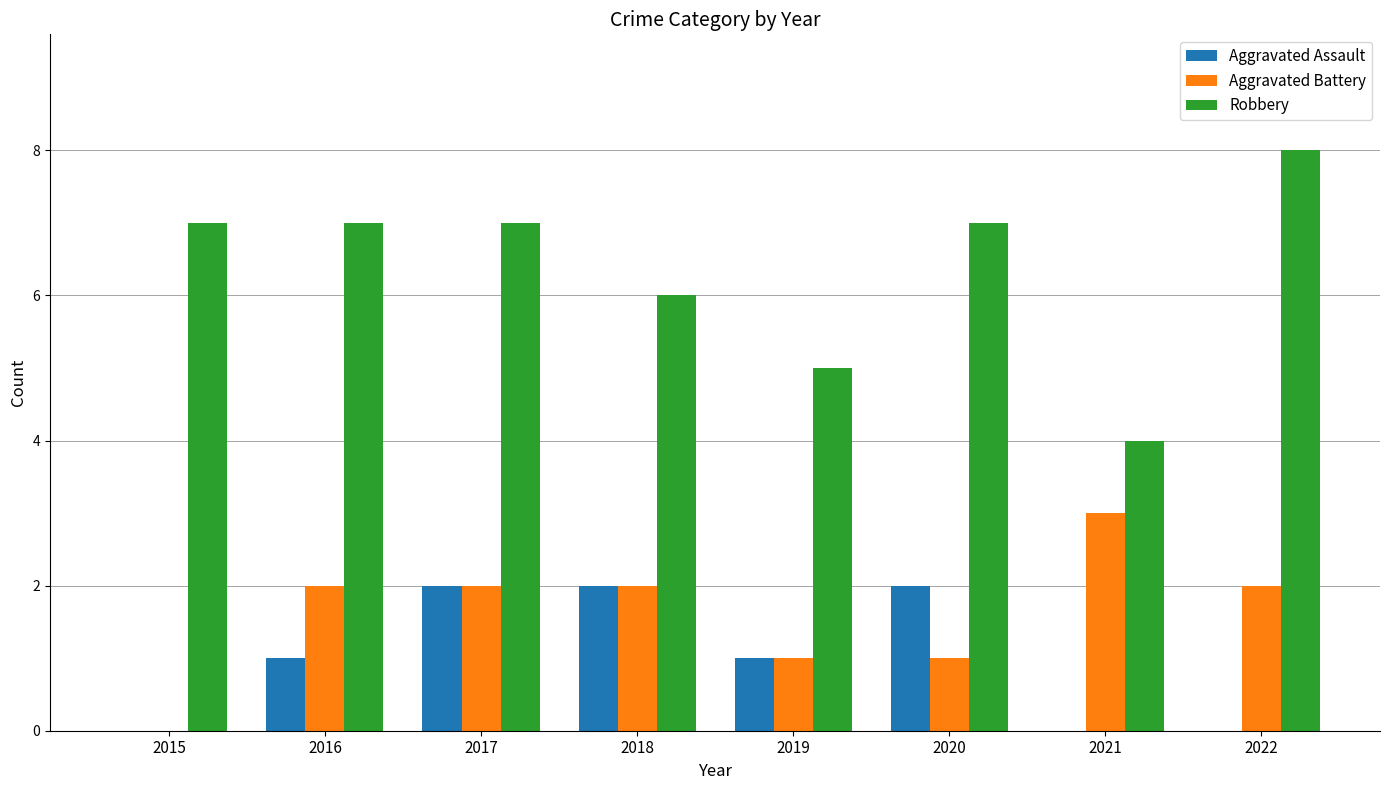

What are all the series names shown in the legend?

Aggravated Assault, Aggravated Battery, Robbery